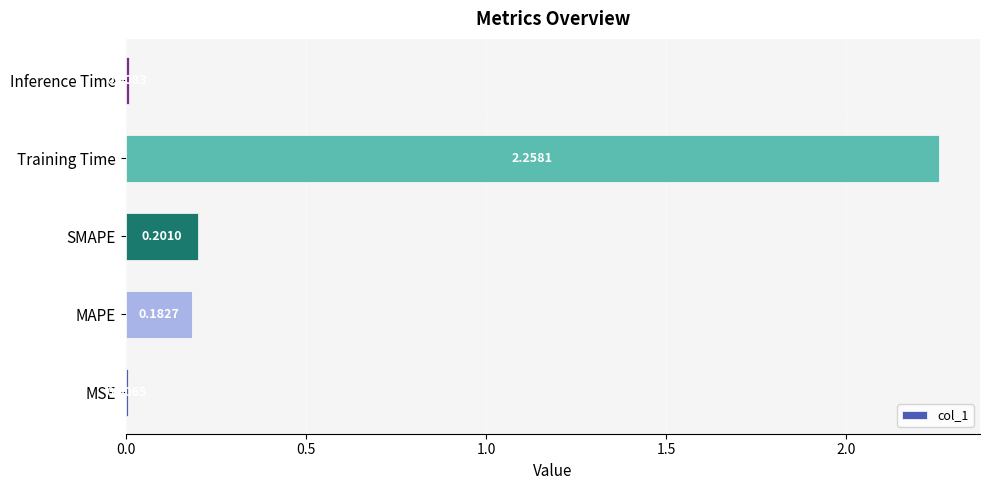

What is the sum of all values?

2.7